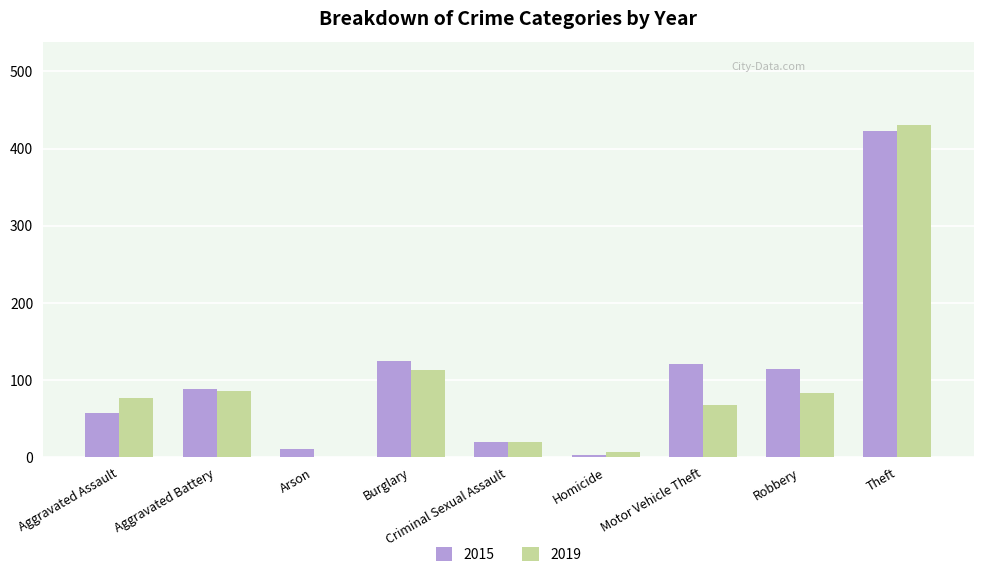

Where is 2019 nearest to the value 216?

Burglary